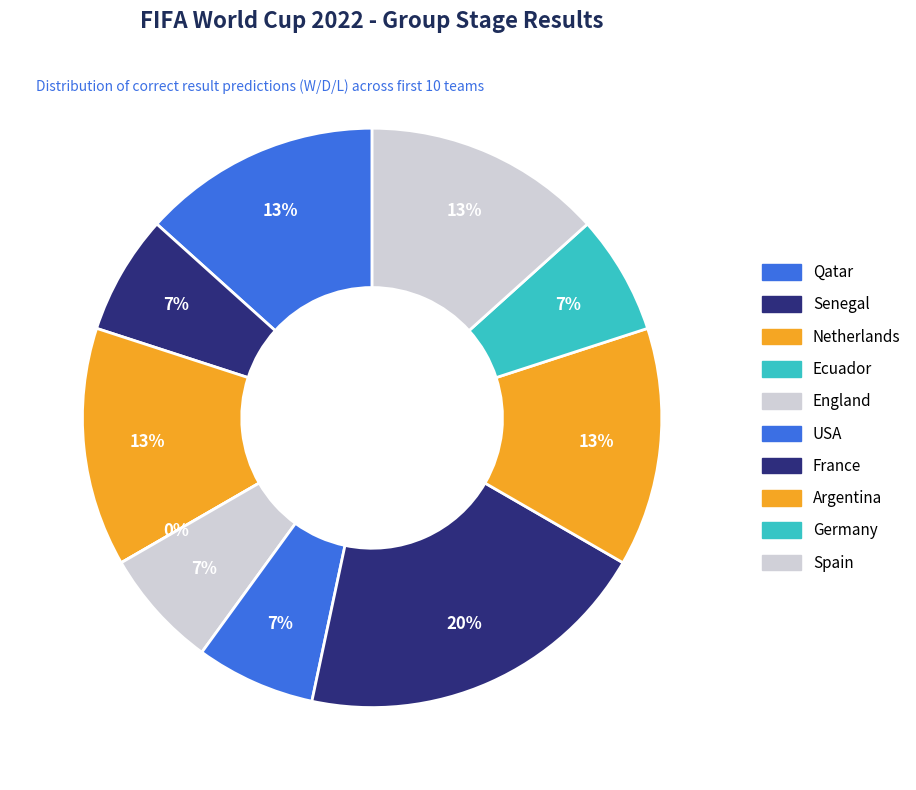

Which category has the smallest portion of the pie?

Ecuador